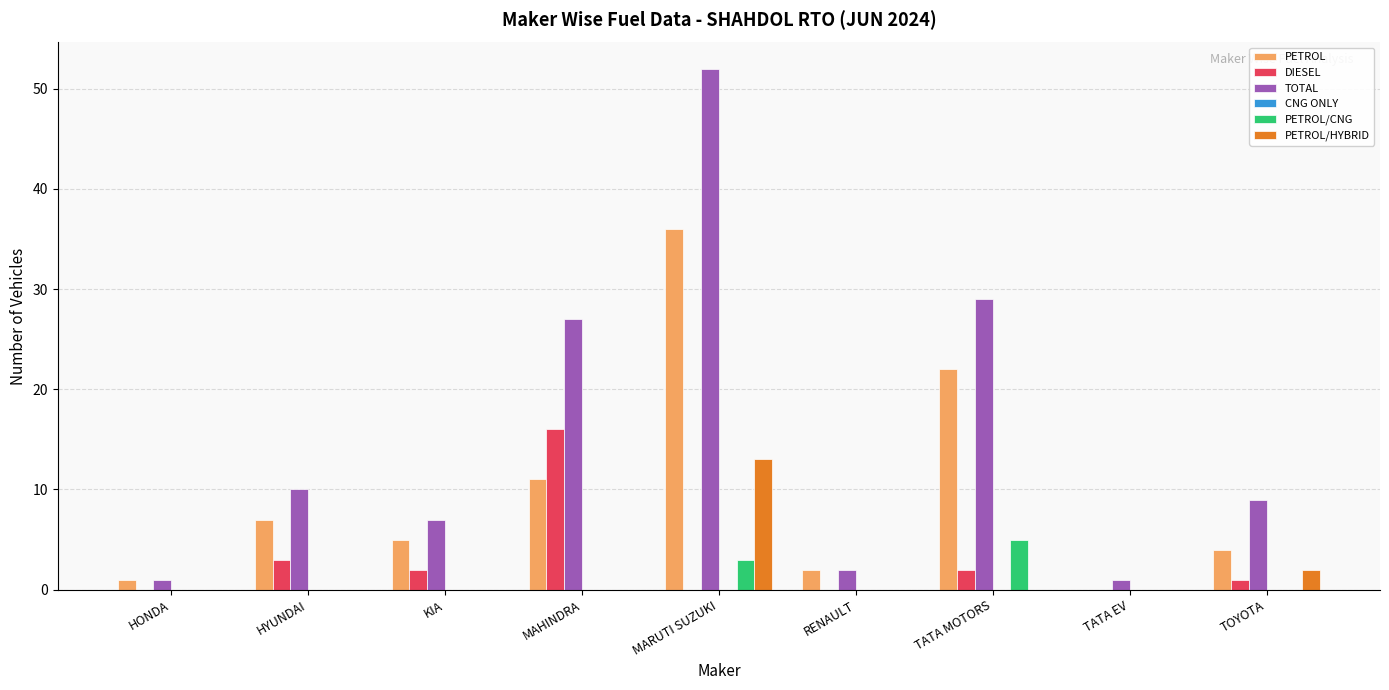

Between HYUNDAI and TOYOTA, which series saw the biggest shift?

PETROL